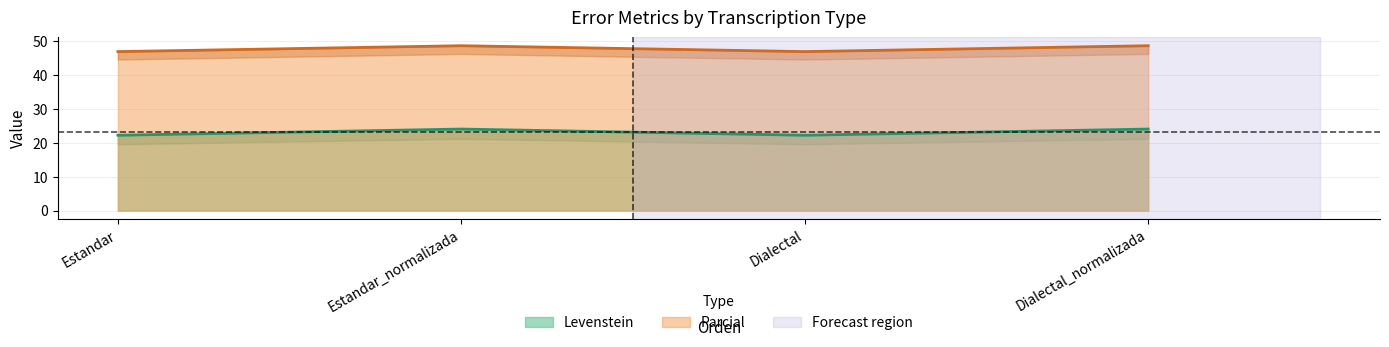

Which has a higher value, Estandar_normalizada or Estandar?

Estandar_normalizada